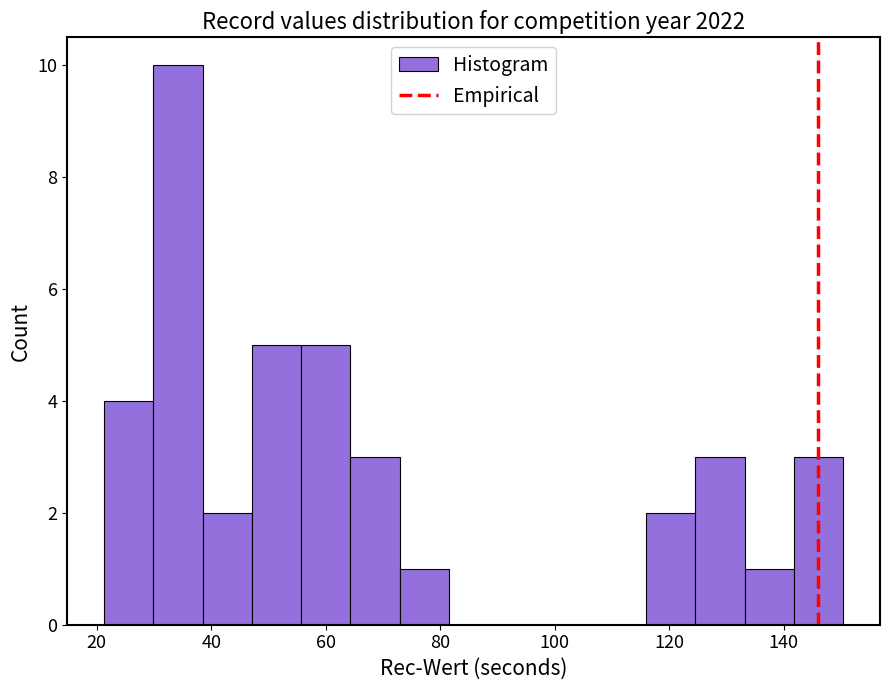

What is the height of the bar covering 124 to 134 on the x-axis? Neither the bar edges nor the heights are printed on the chart, so give them approximately, as read against the axes.

3